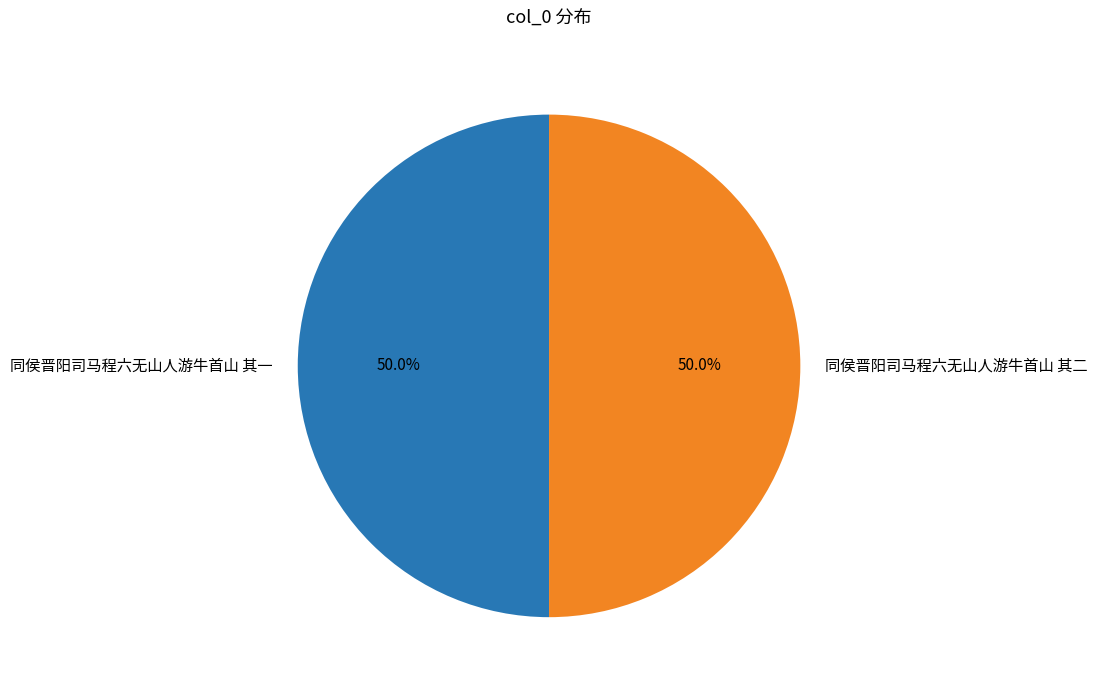

True or false: 同侯晋阳司马程六无山人游牛首山 其二 accounts for 39% of the total.

False